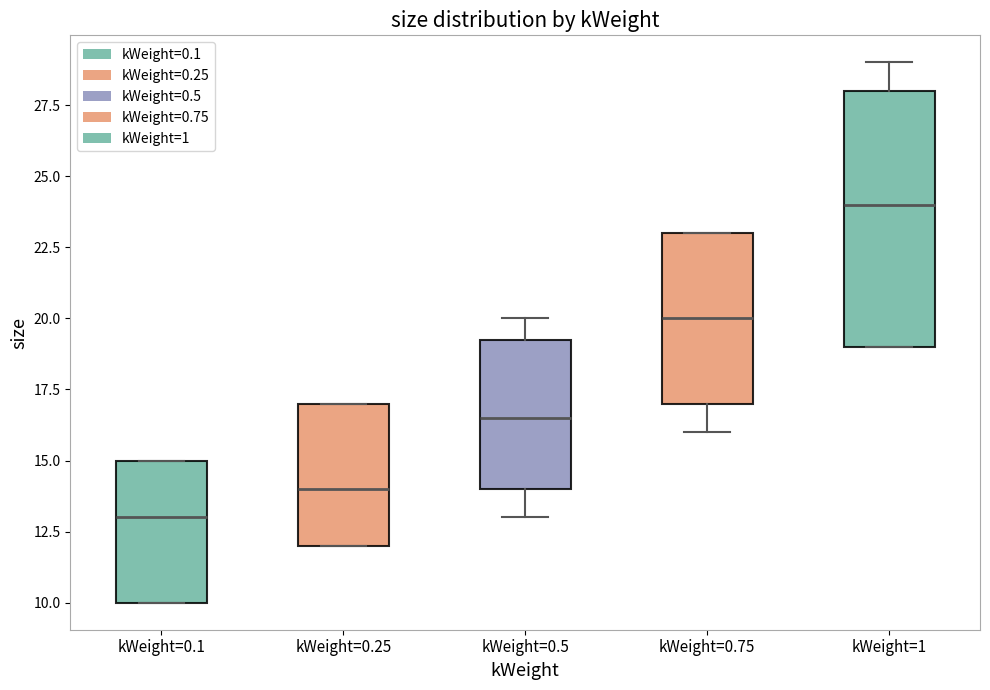

Where is the lower edge of the box for kWeight=0.75 on the y-axis? The values are not printed on the chart, so give them approximately, as read against the axis.

17.0